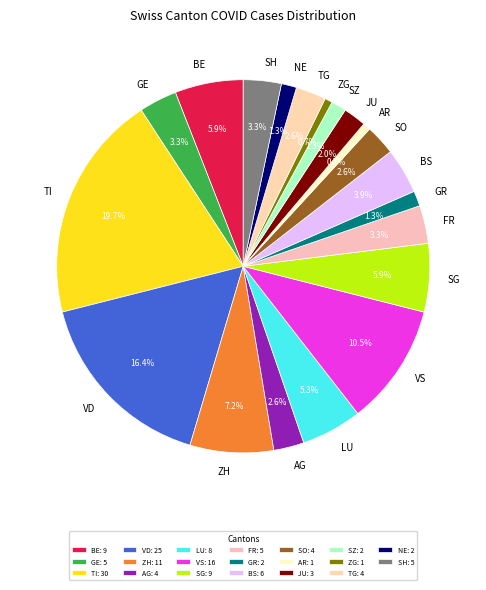

To the nearest percent, what is the difference between the largest and smallest slice percentages?

19%